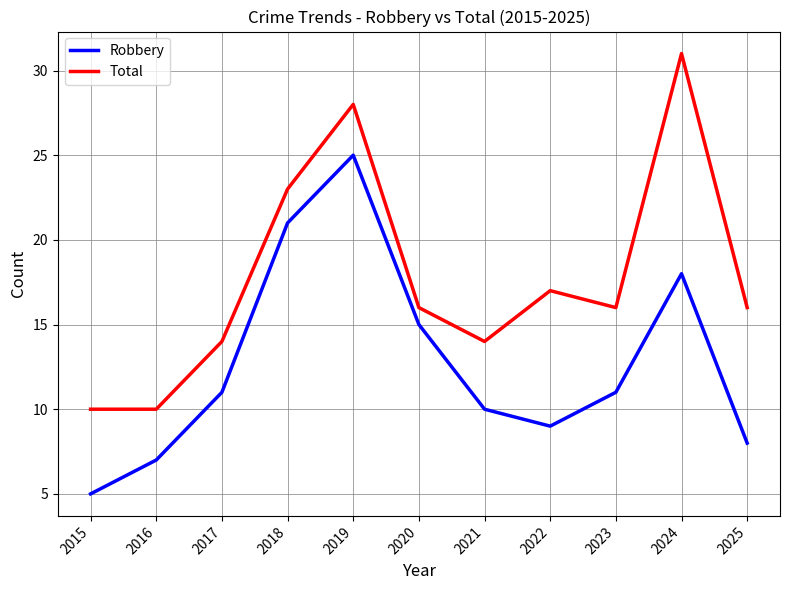

What is the difference between the maximum and minimum values in the Total series?

21